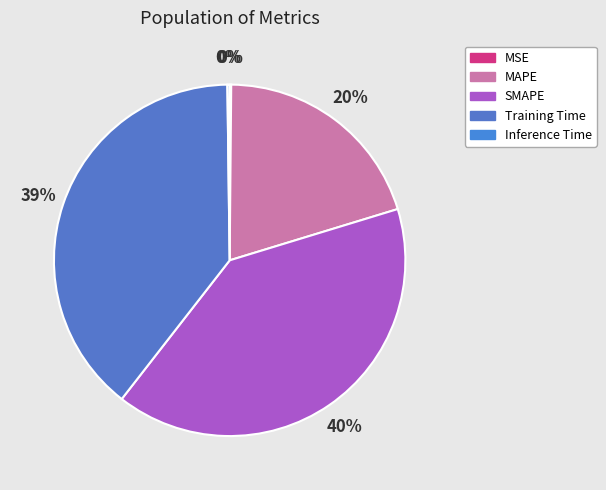

Does Inference Time account for over 50% of the chart?

No